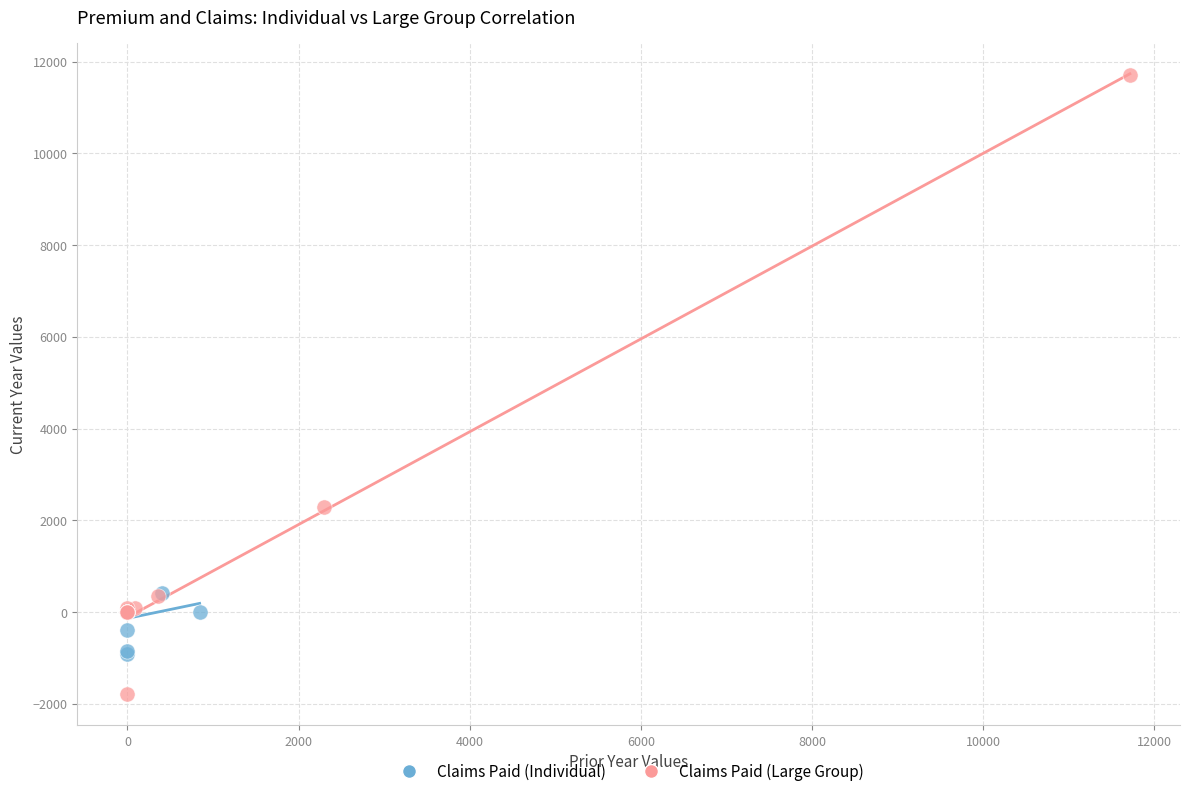

What are all the series names shown in the legend?

Claims Paid (Individual), Claims Paid (Large Group)